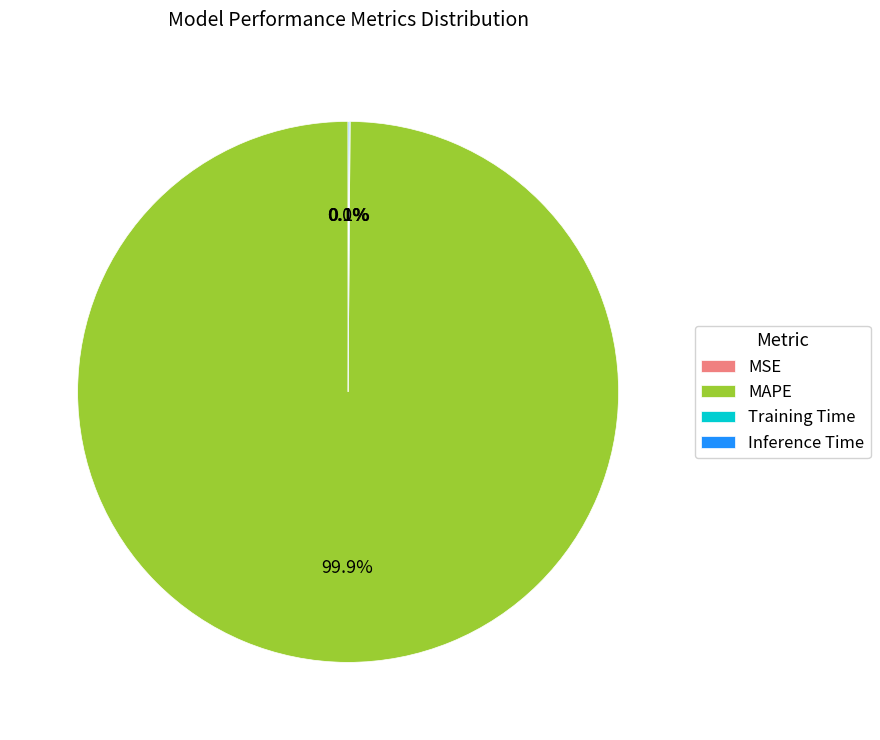

Is there a majority slice in this chart?

Yes